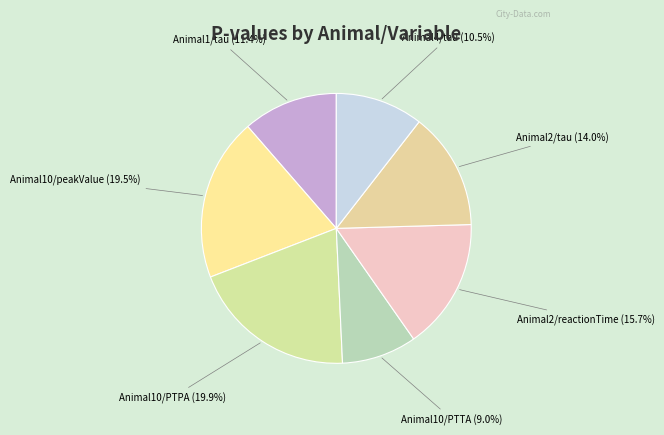

How many segments does this pie chart have?

7